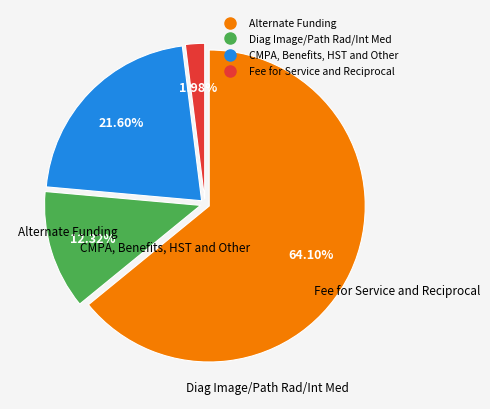

Is there a majority slice in this chart?

Yes